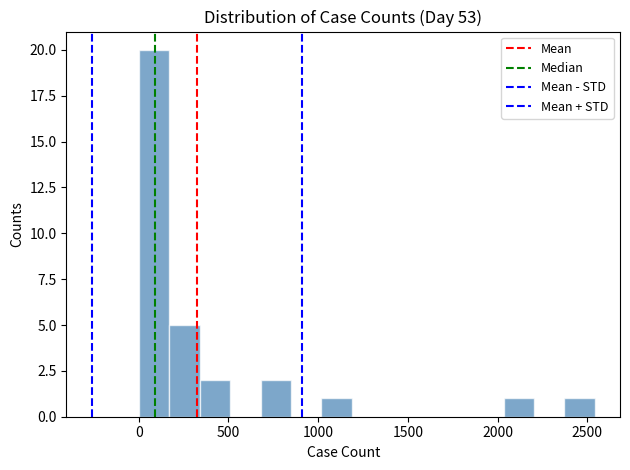

Read against the x-axis, roughly where is the centre of the tallest bar?

100